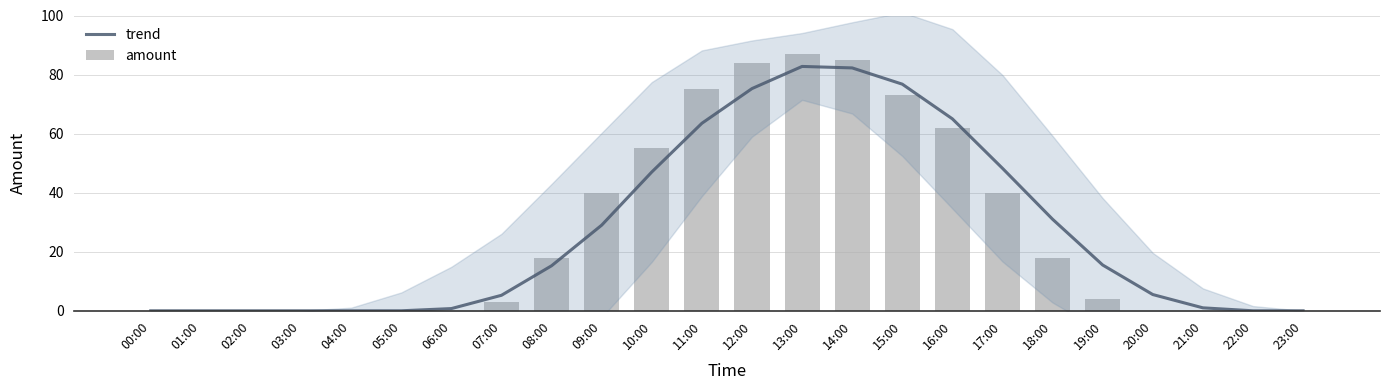

Rank the series at 17:00 from highest to lowest value.

trend, amount